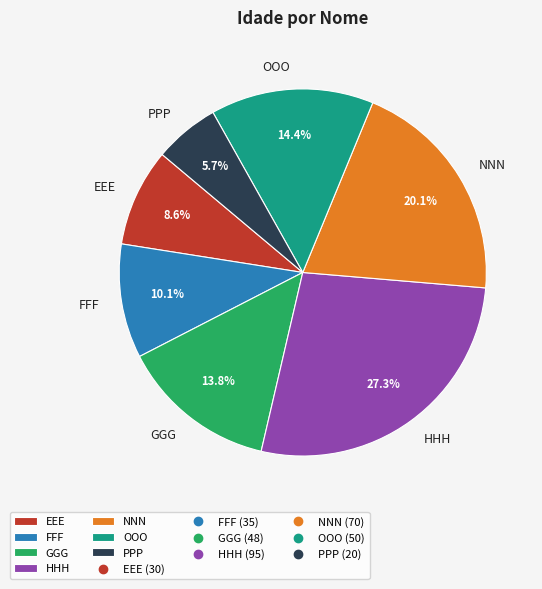

Is FFF the majority of the pie?

No